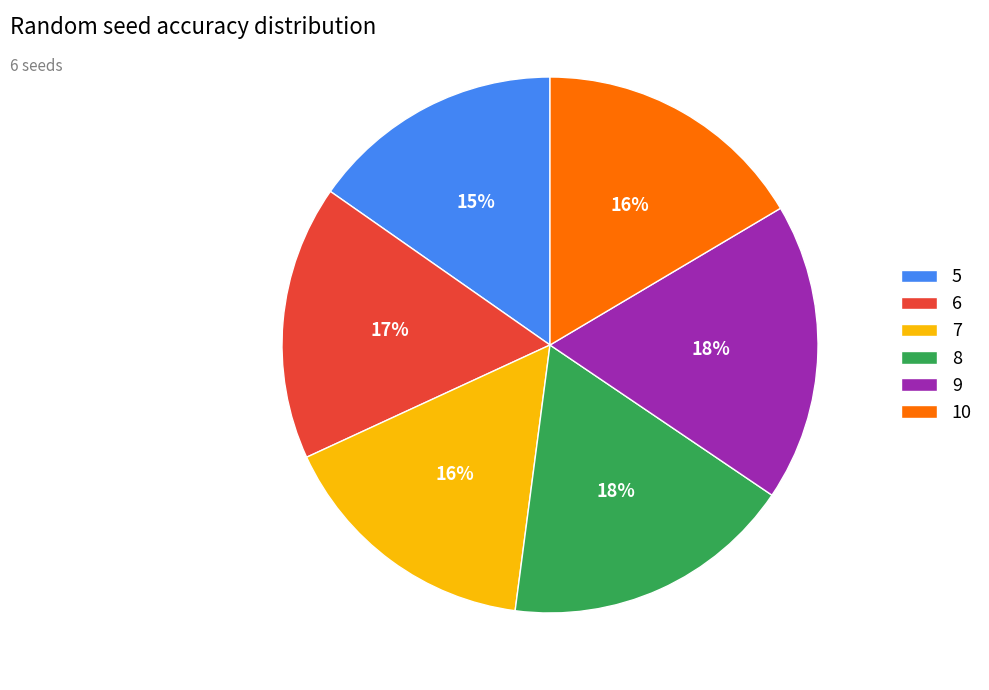

How many segments does this pie chart have?

6